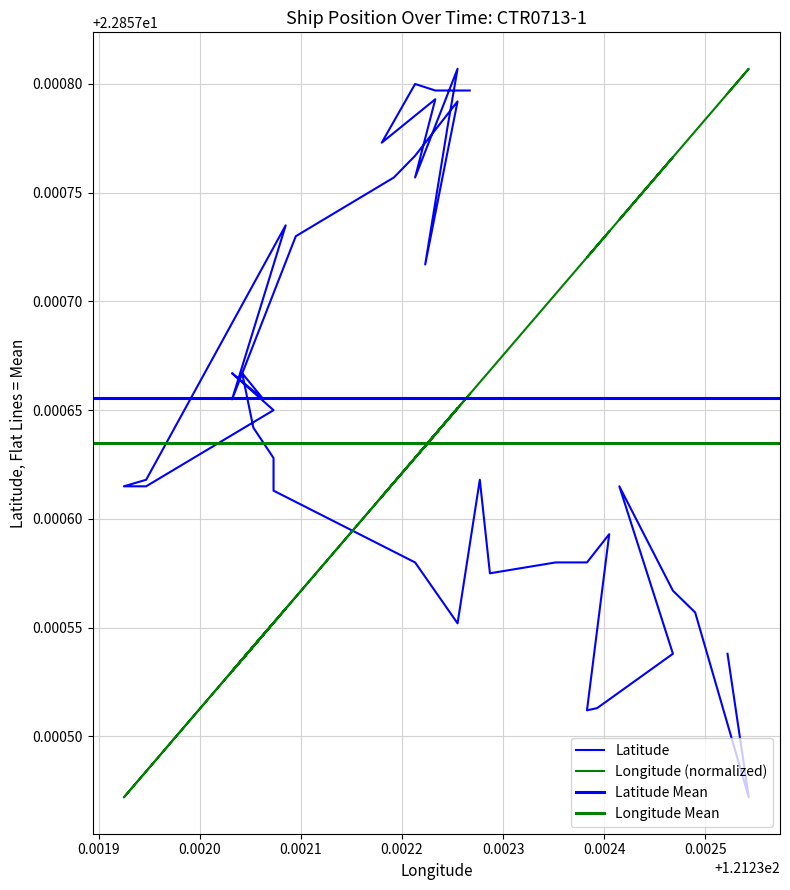

Which series has the largest range (max minus min)?

Latitude